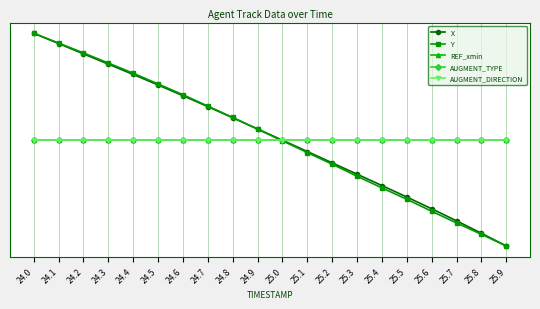

Does the chart display data point markers on the line(s)?

Yes